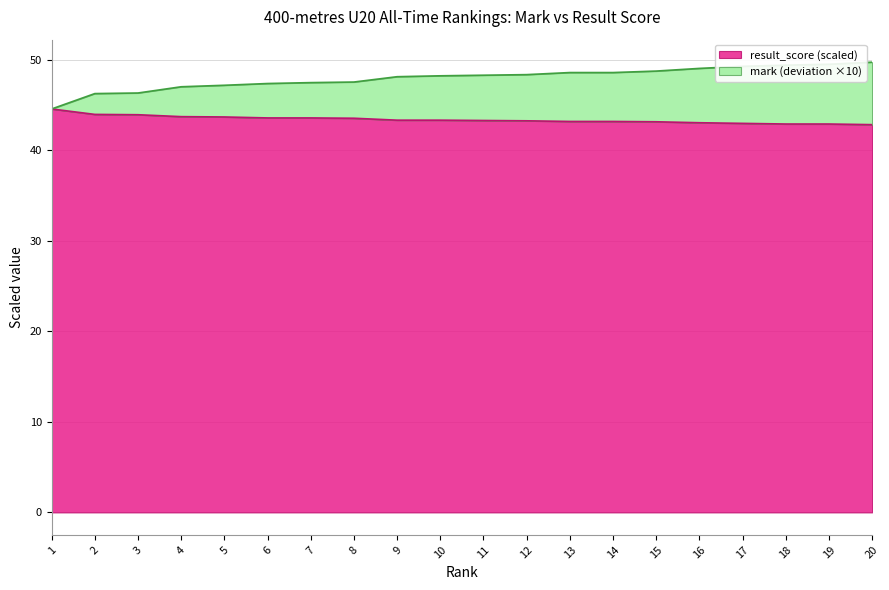

Rank the series by their maximum value, from highest to lowest.

mark, result_score